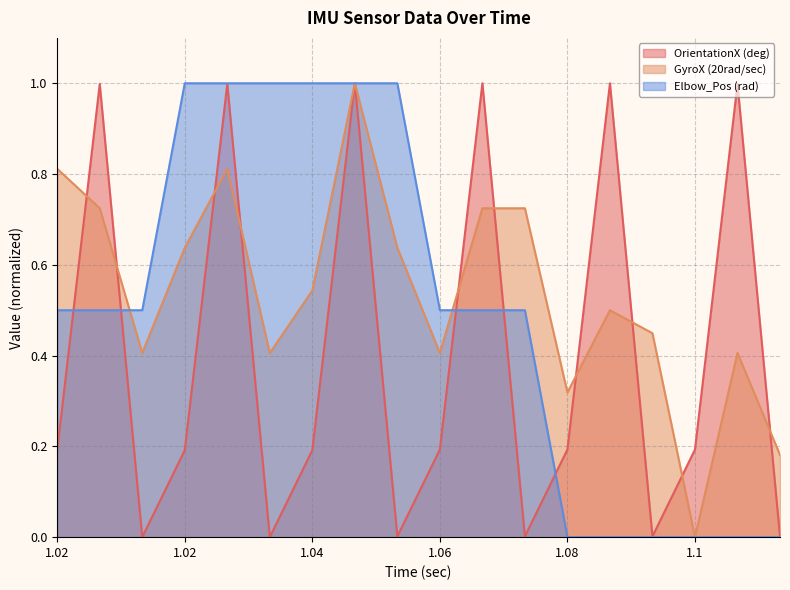

Is the value of OrientationX (deg) at 1.06 greater than the value of Elbow_Pos (rad) at 1.1?

Yes